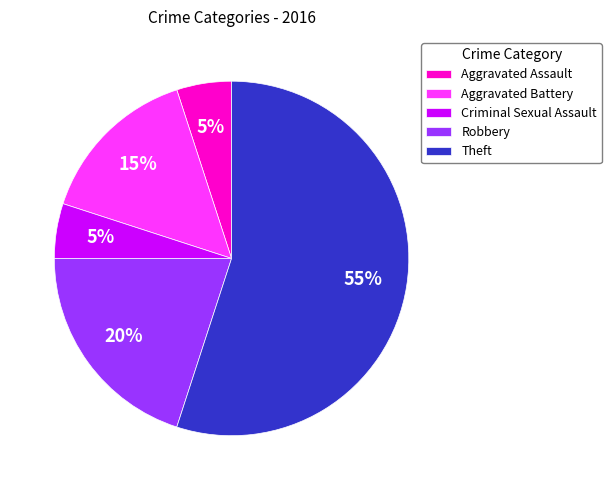

What is the ratio of the value at Theft to the value at Aggravated Assault?

11.0